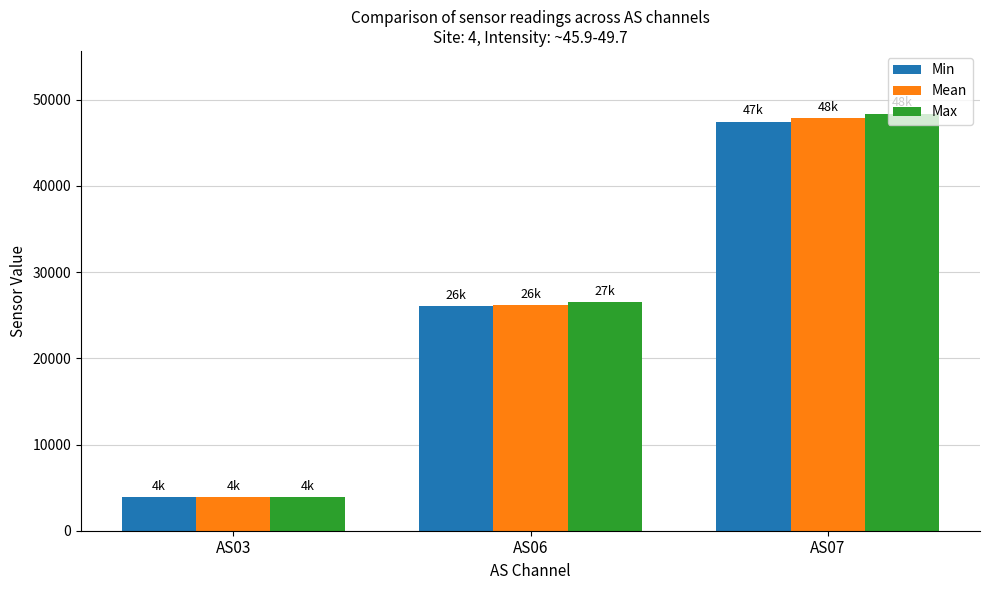

What is the minimum value shown in the chart?

3863